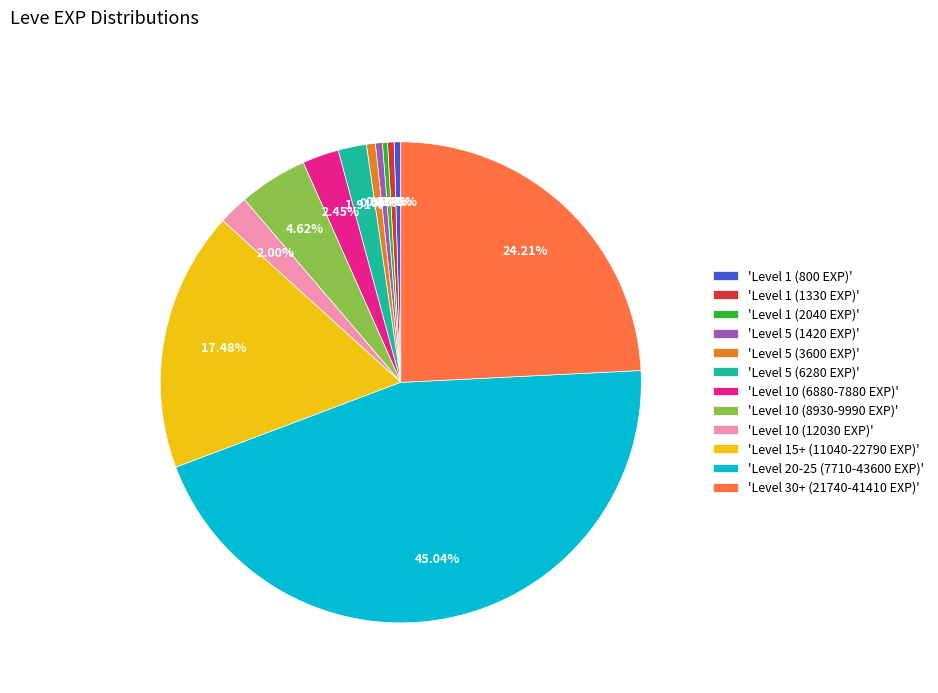

Does 'Level 10 (12030 EXP)' account for over 50% of the chart?

No